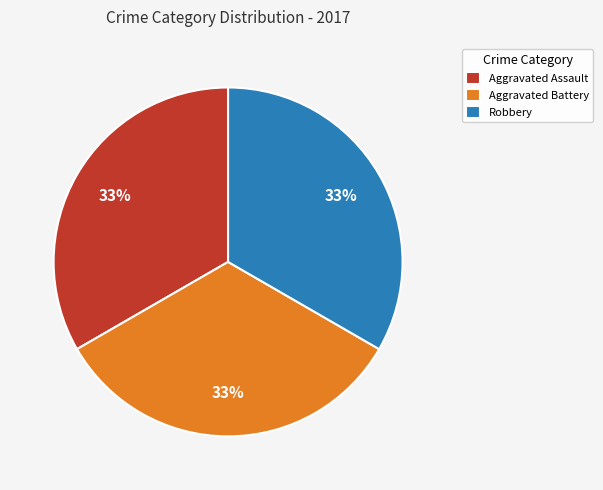

Count the number of slices in the pie.

3